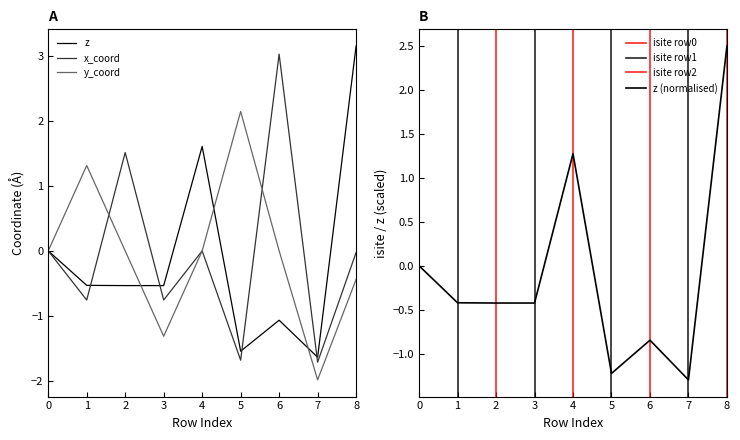

How many values in y_coord are below zero?

3